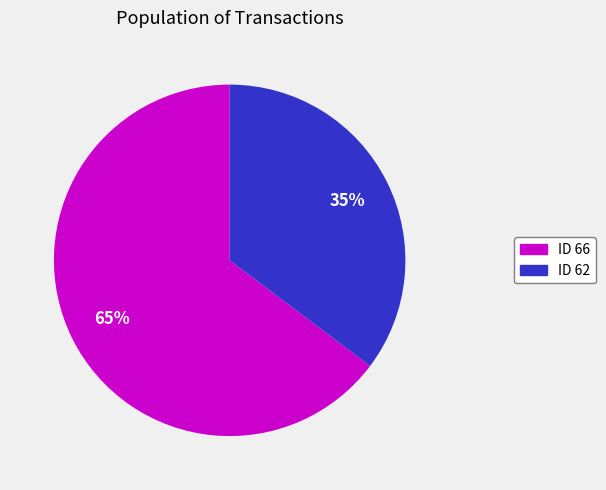

Which has a higher value, ID 62 or ID 66?

ID 66